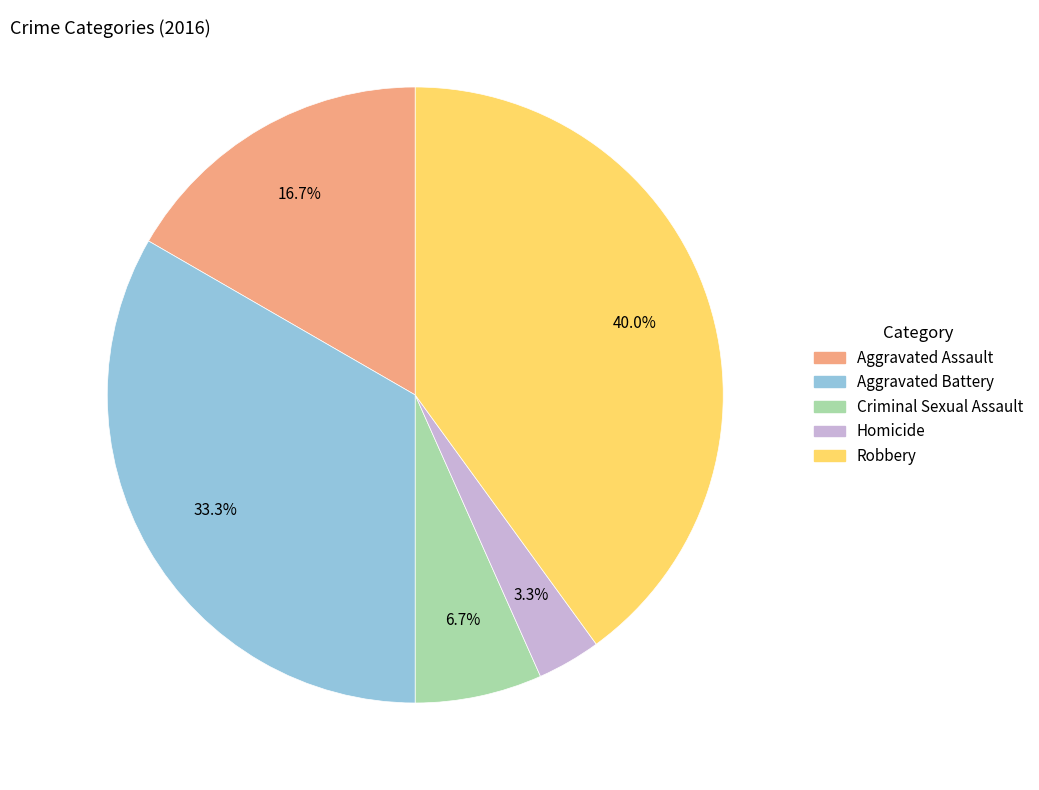

To the nearest percent, what is the combined percentage of Criminal Sexual Assault and Aggravated Battery?

40%